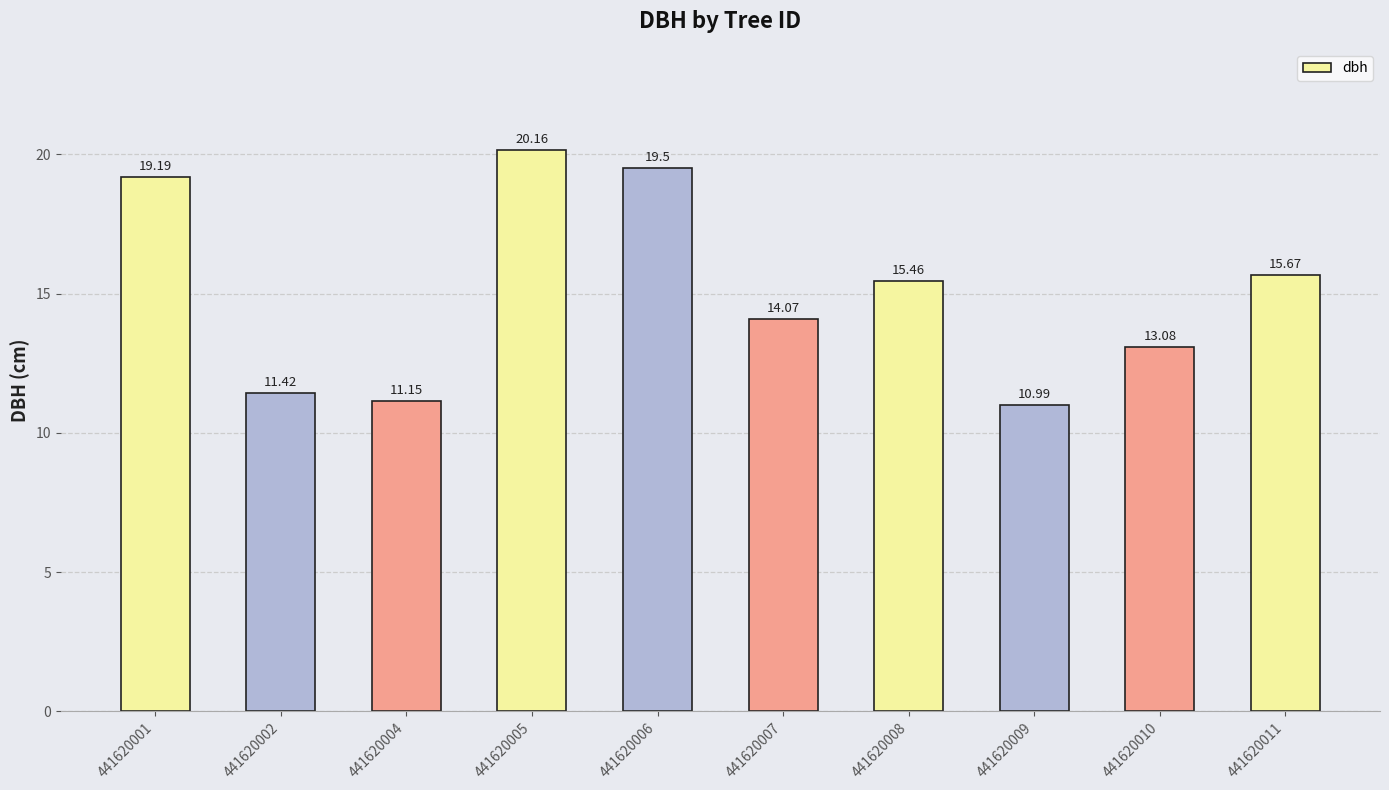

List the labels in order of value, largest first.

441620005, 441620006, 441620001, 441620011, 441620008, 441620007, 441620010, 441620002, 441620004, 441620009